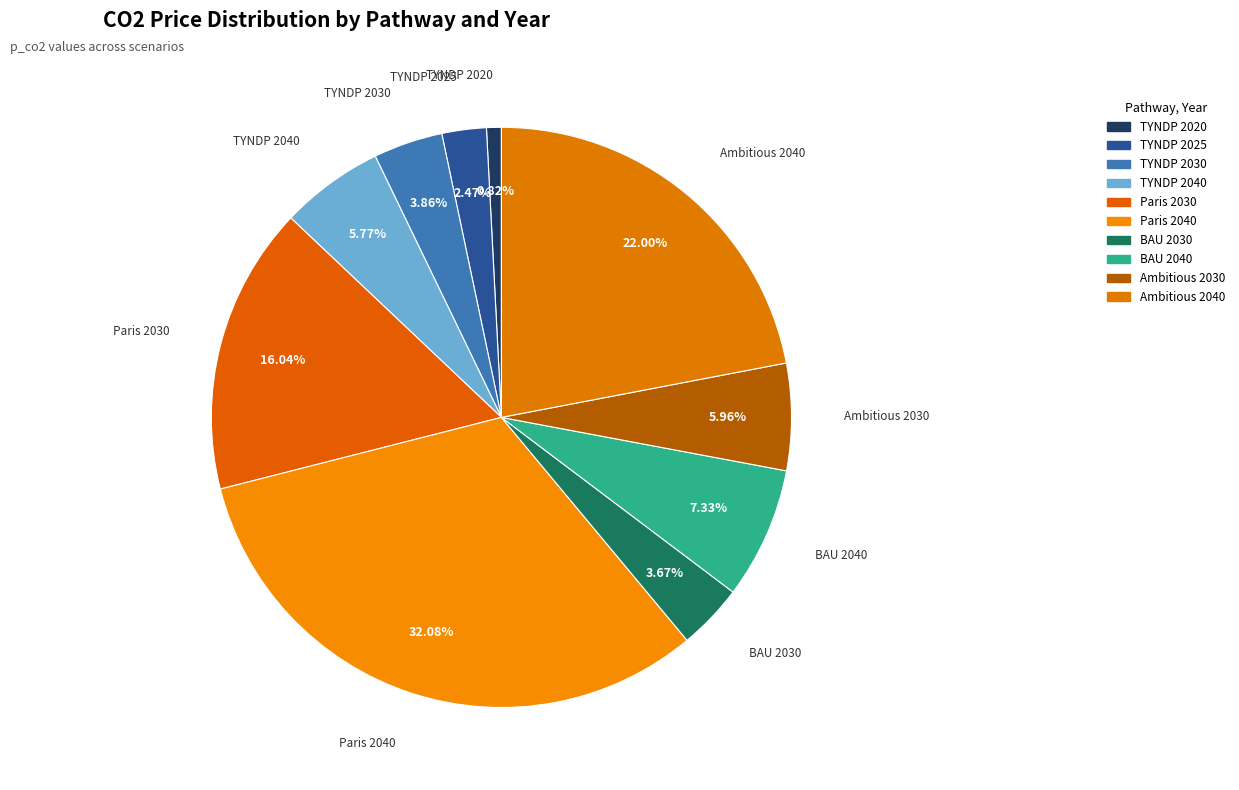

What is the largest slice in the pie chart?

Paris 2040